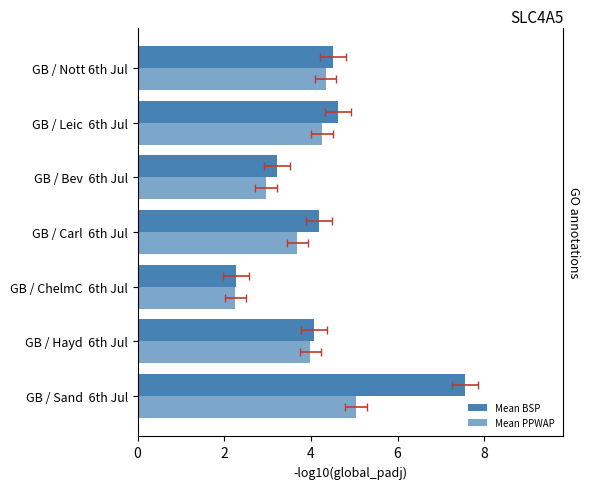

Reading right to left, list all the values displayed in this chart.

Mean BSP: 4.5	4.6	3.2	4.2	2.3	4.1	7.6
Mean PPWAP: 4.3	4.3	3.0	3.7	2.3	4.0	5.0